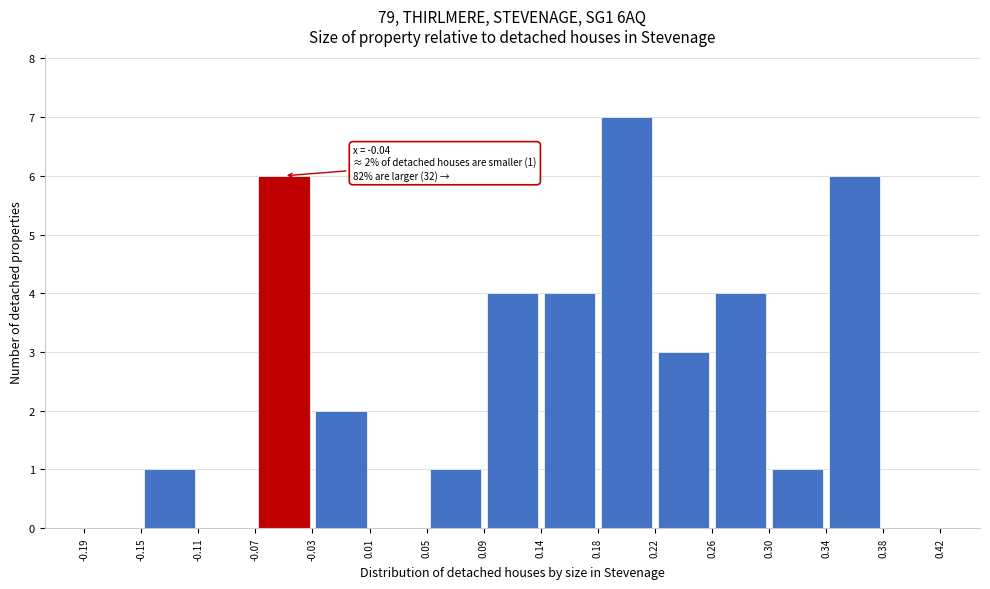

Over which range of the x-axis is the bar tallest?

0.18 to 0.22